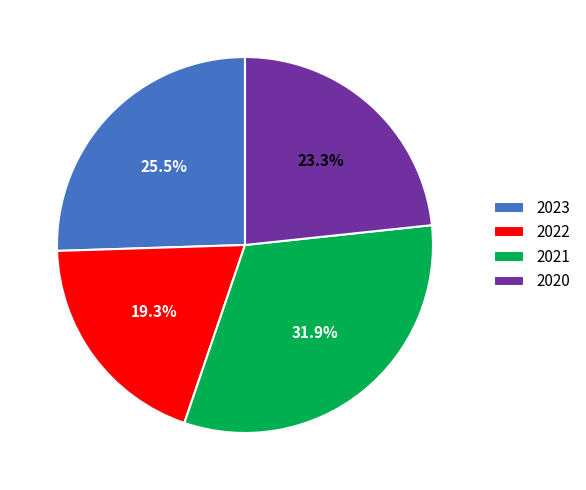

To the nearest percent, what is the difference between the 2023 and 2022 slice percentages?

6%